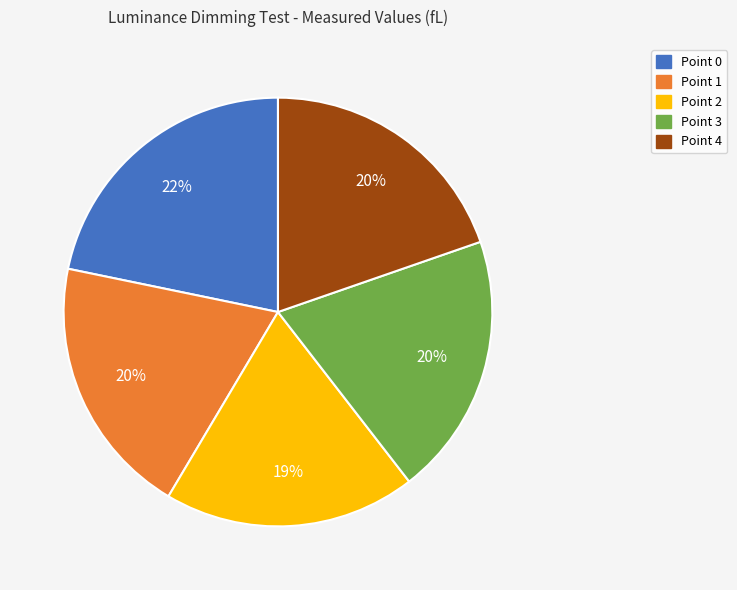

Does Point 2 account for over 50% of the chart?

No